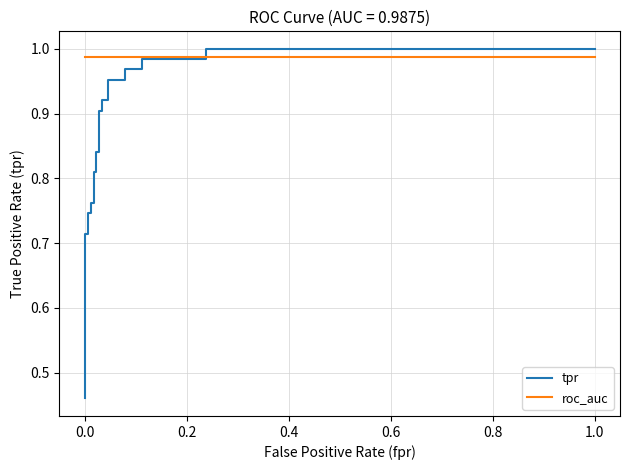

List the series in order of their peak value, highest first.

tpr, roc_auc